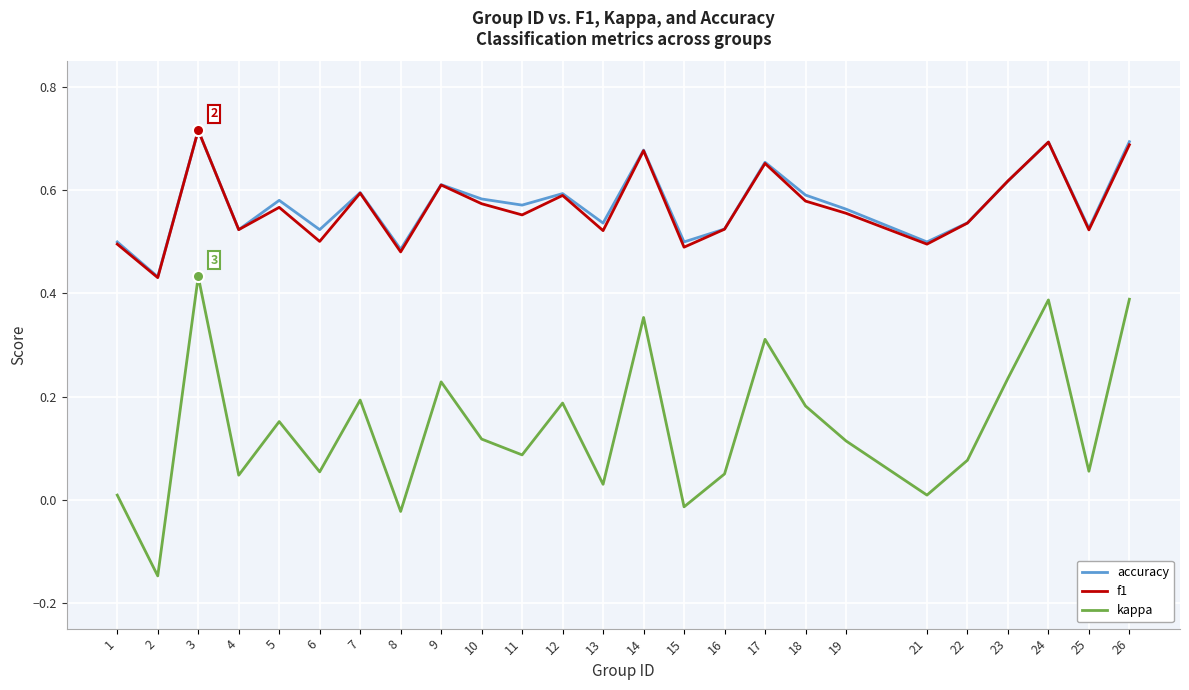

Is the value of f1 at 10 greater than the value of kappa at 12?

Yes